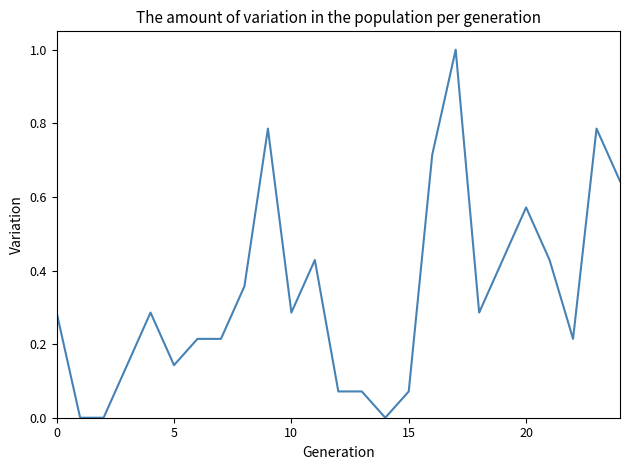

What is the difference between the maximum and minimum values?

1.0